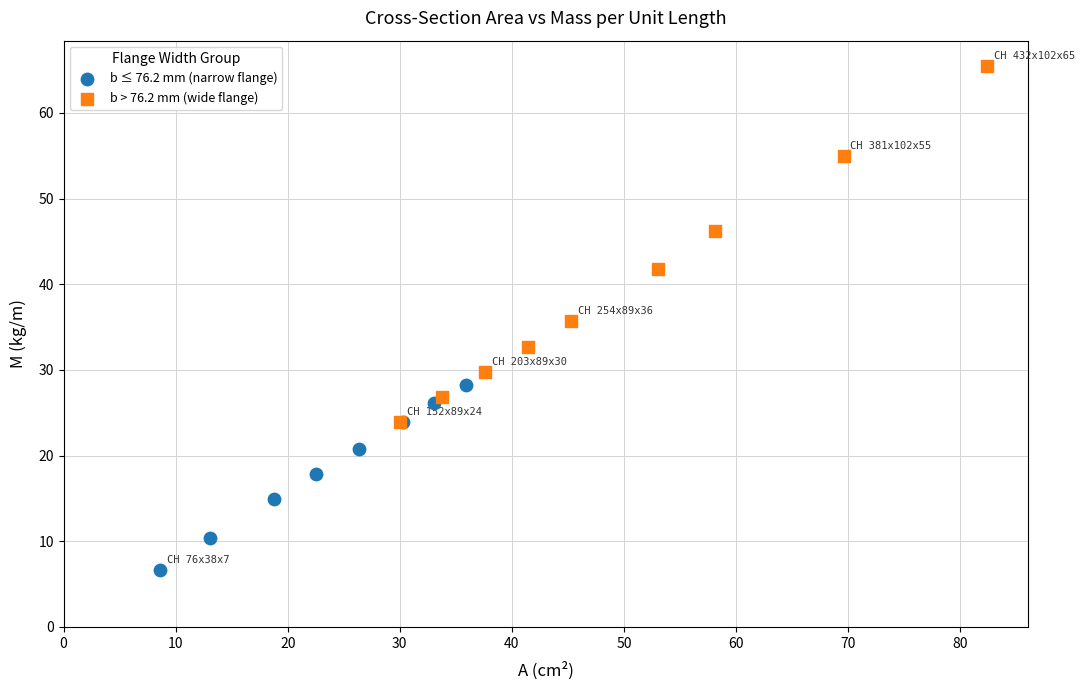

Which series contains the lowest Y value?

b ≤ 76.2 mm (narrow flange)